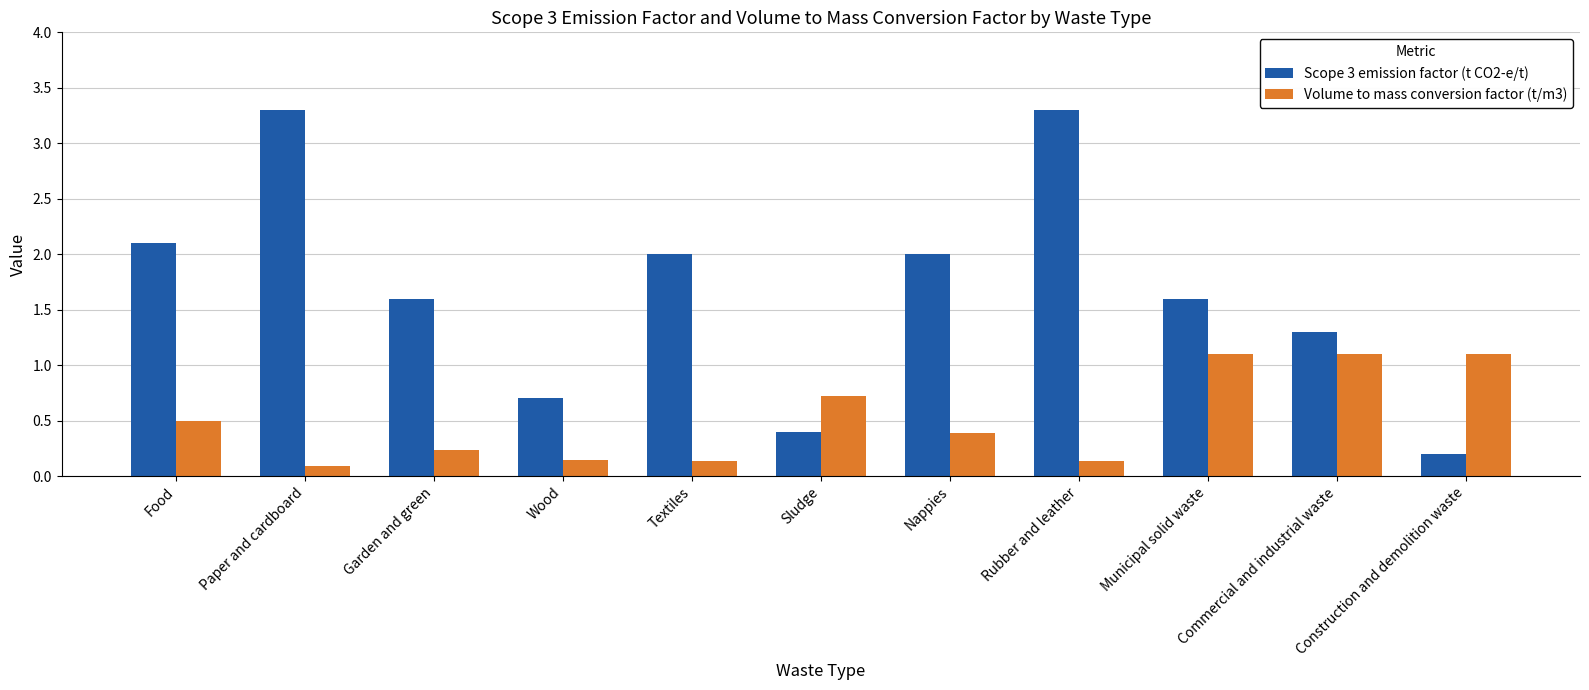

What is the maximum value shown in the chart?

3.3